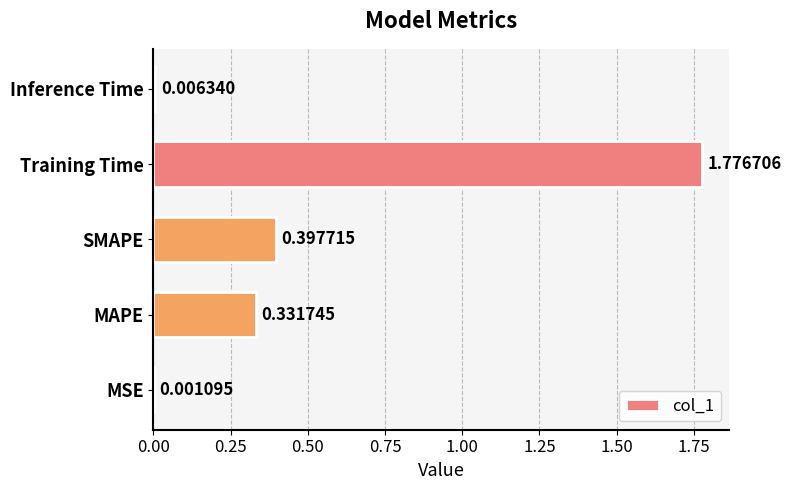

Which has a higher value, MSE or MAPE?

MAPE